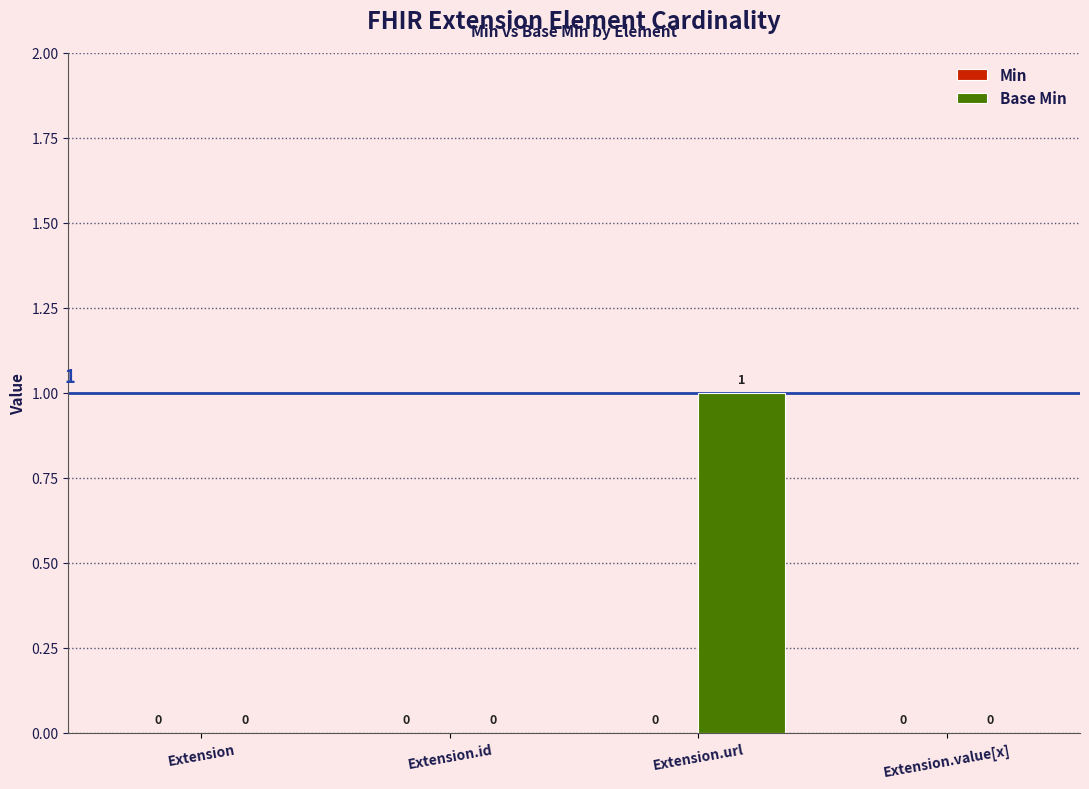

True or false: the data shows 1 at Extension.value[x].

False